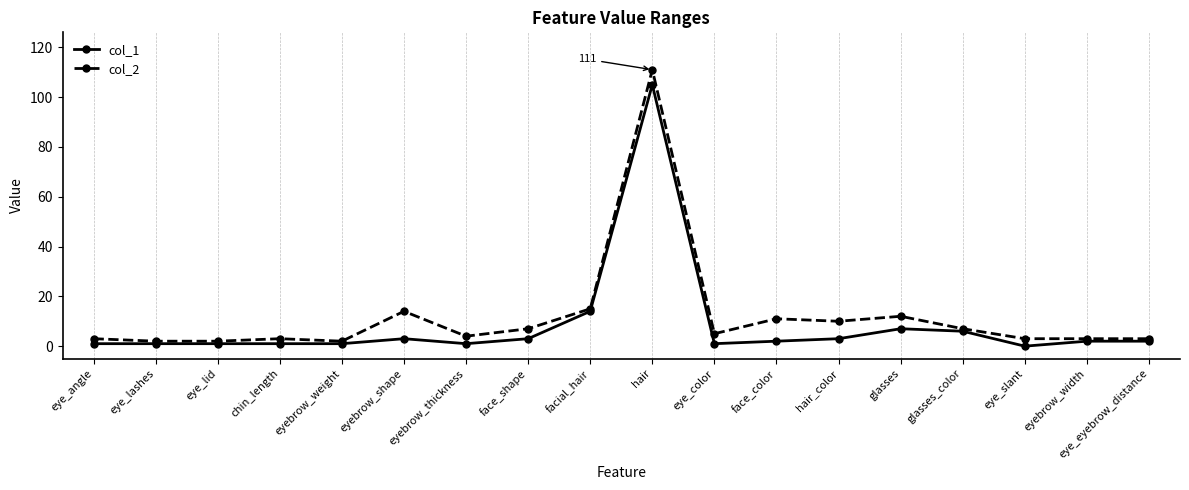

Is the value of col_1 at glasses greater than the value of col_2 at eye_slant?

Yes